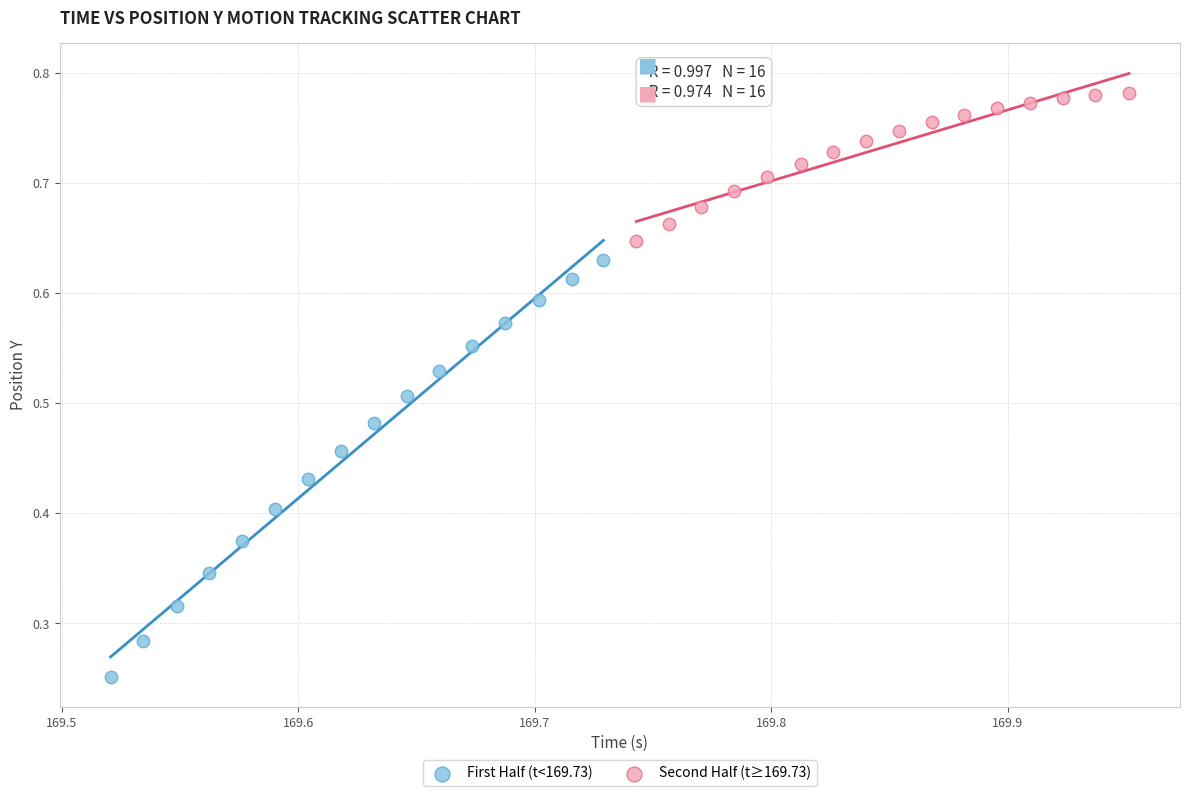

Which series reaches the maximum Y coordinate?

Second Half (t≥169.73)